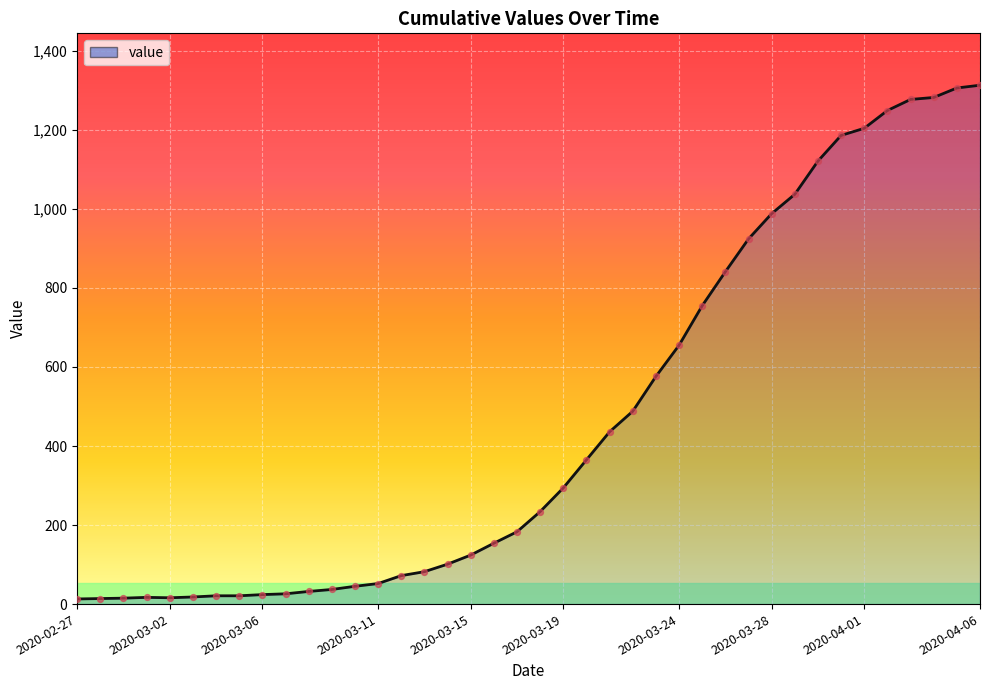

What is the maximum value shown in the chart?

1313